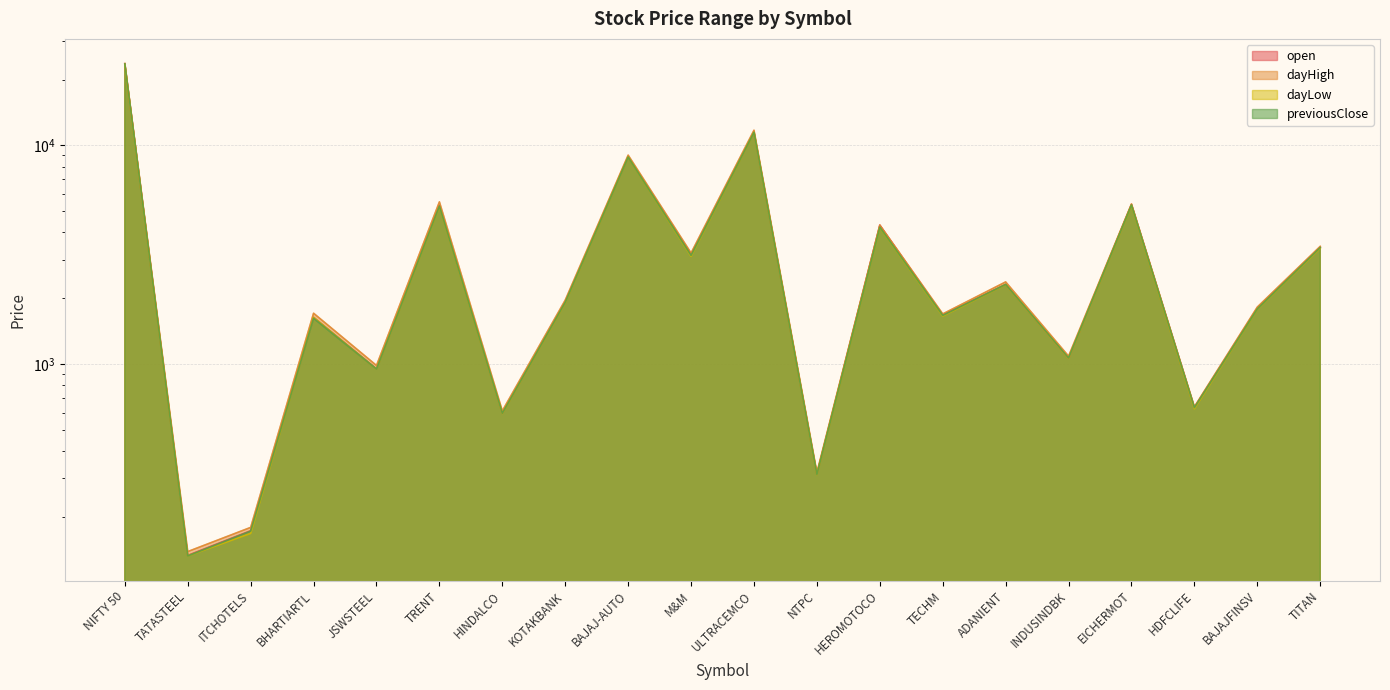

What is the difference between the highest and lowest values at TATASTEEL?

6.2